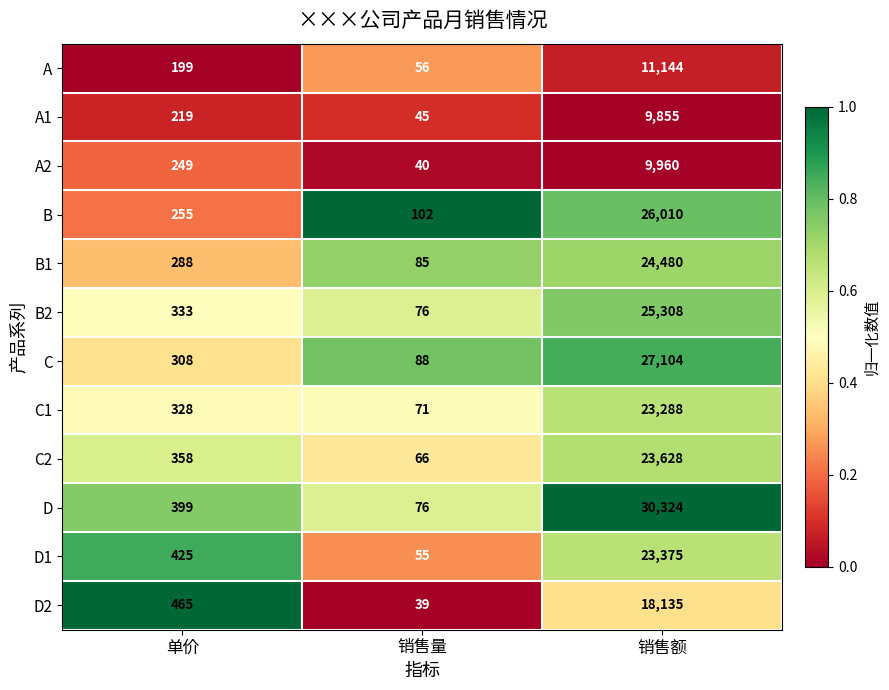

Is it true that B1 equals 24480 at 销售额?

True